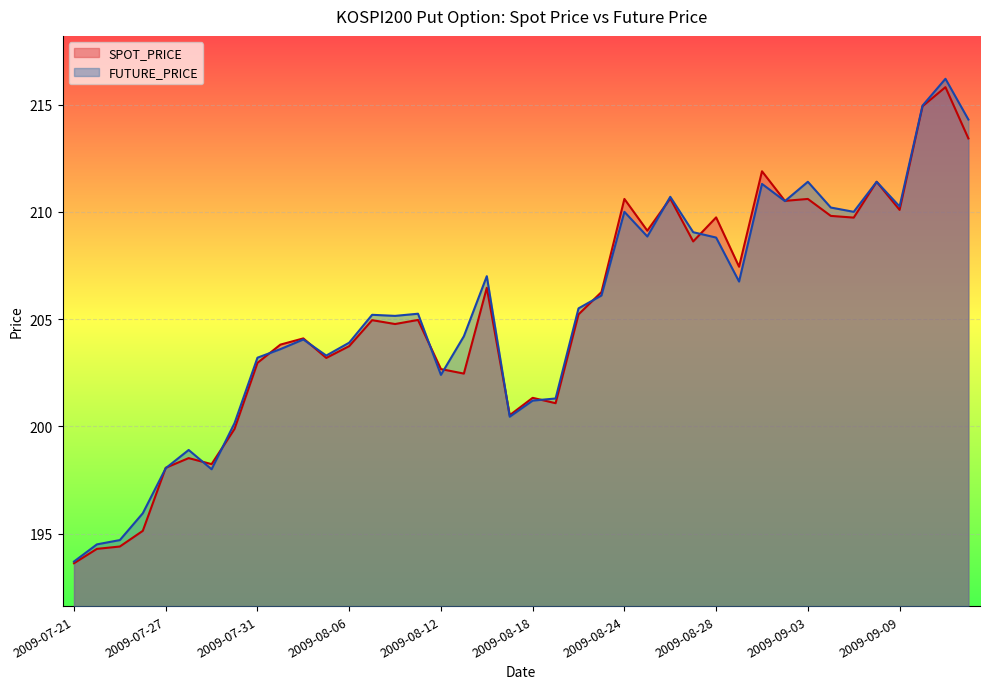

List the series in order of their overall mean, highest first.

FUTURE_PRICE, SPOT_PRICE